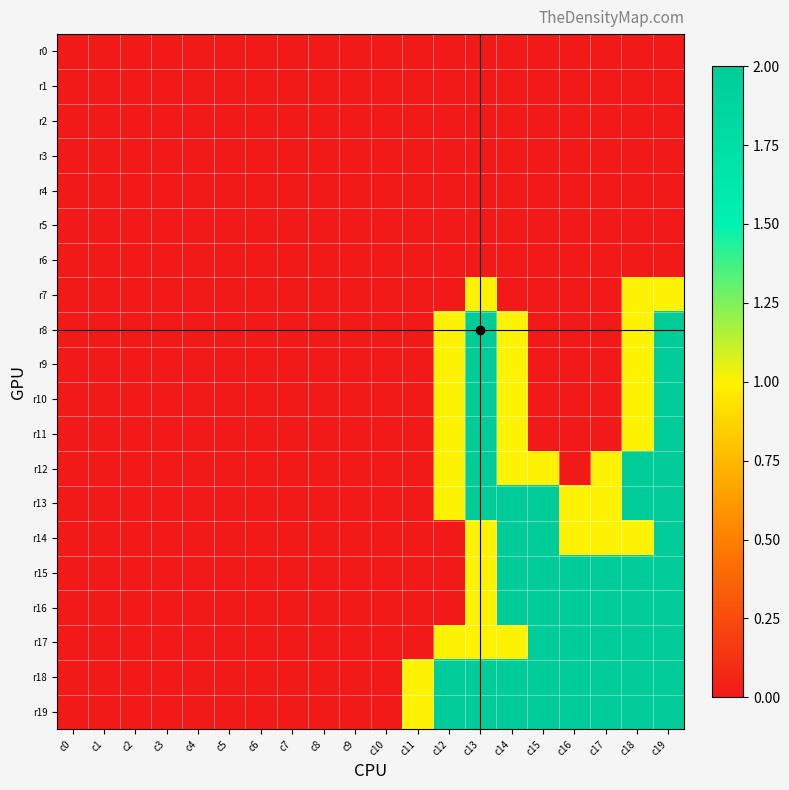

Which label corresponds to the smallest value in the chart?

c0